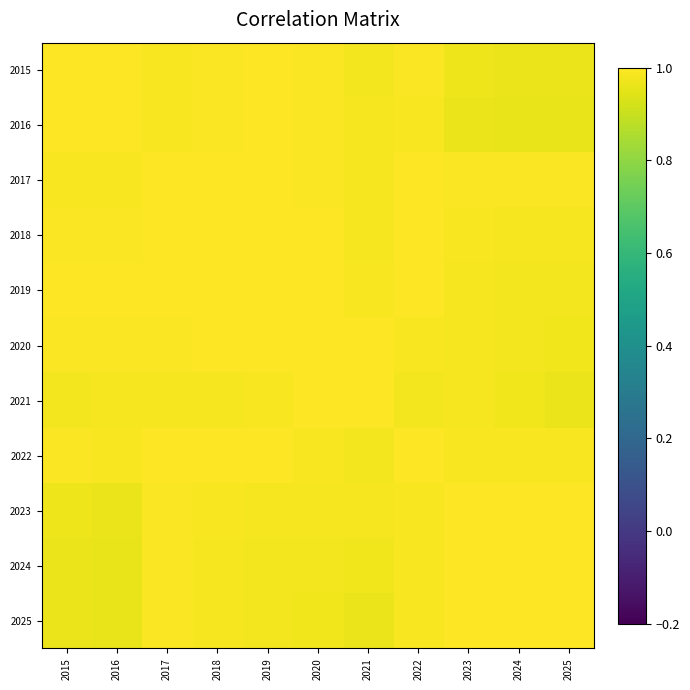

How many distinct data groups are displayed?

11